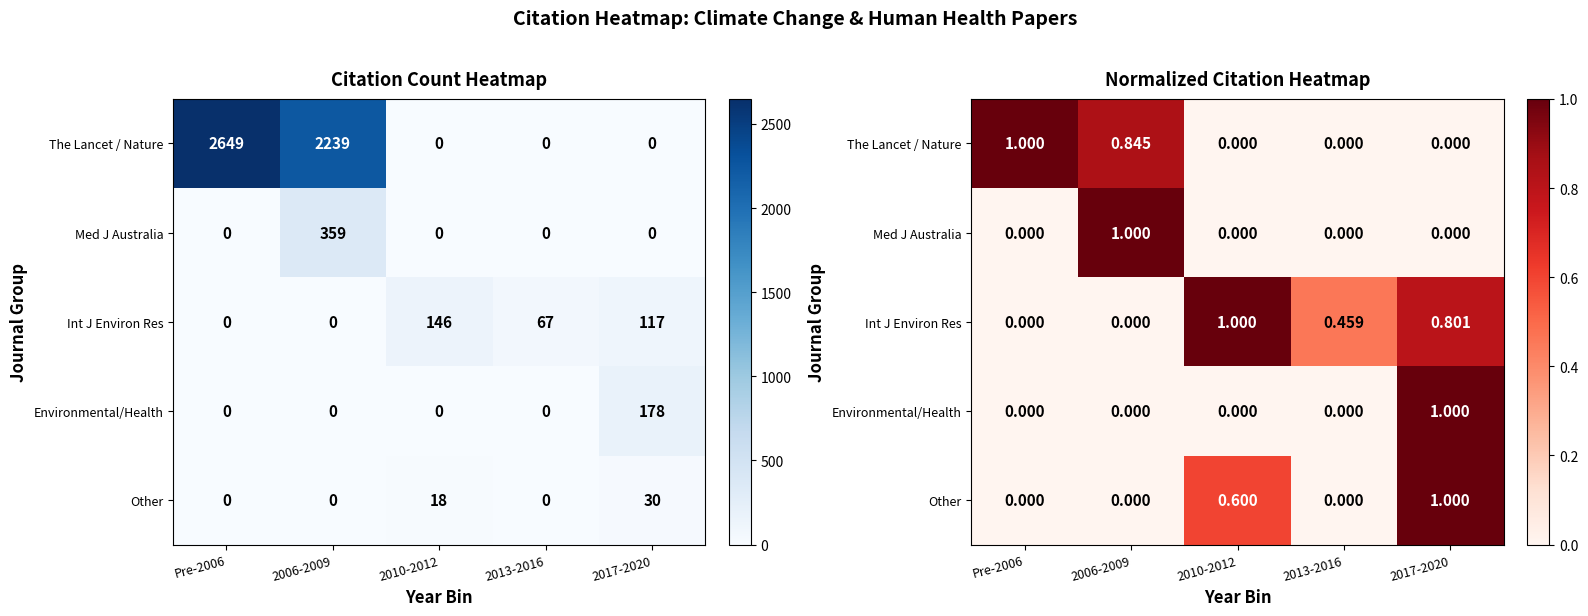

The Environmental/Health series shows 0.0 at 2013-2016. True or false?

True